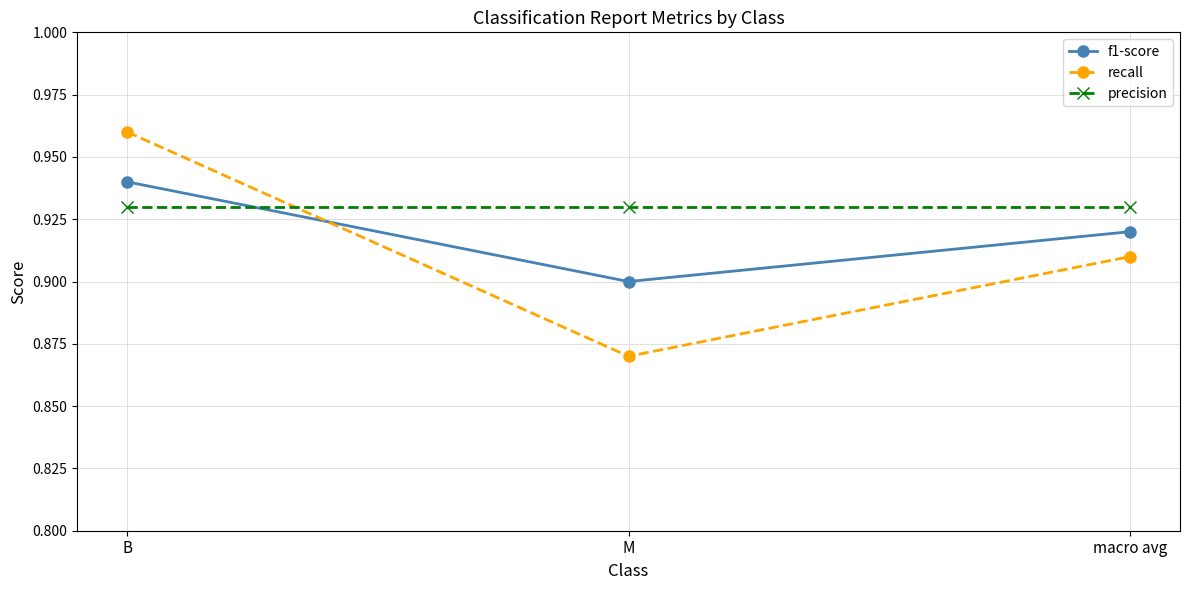

Between M and macro avg, which series saw the biggest shift?

recall